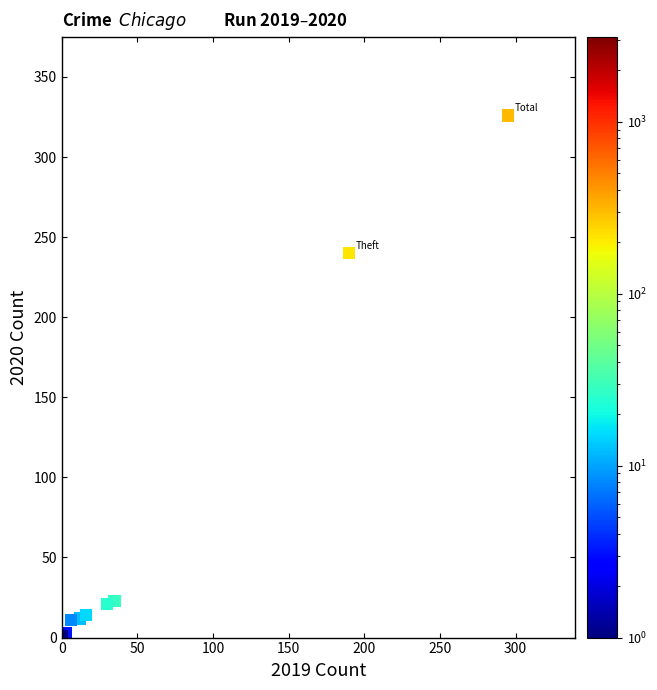

What Y value in the scatter plot is closest to 163?

240